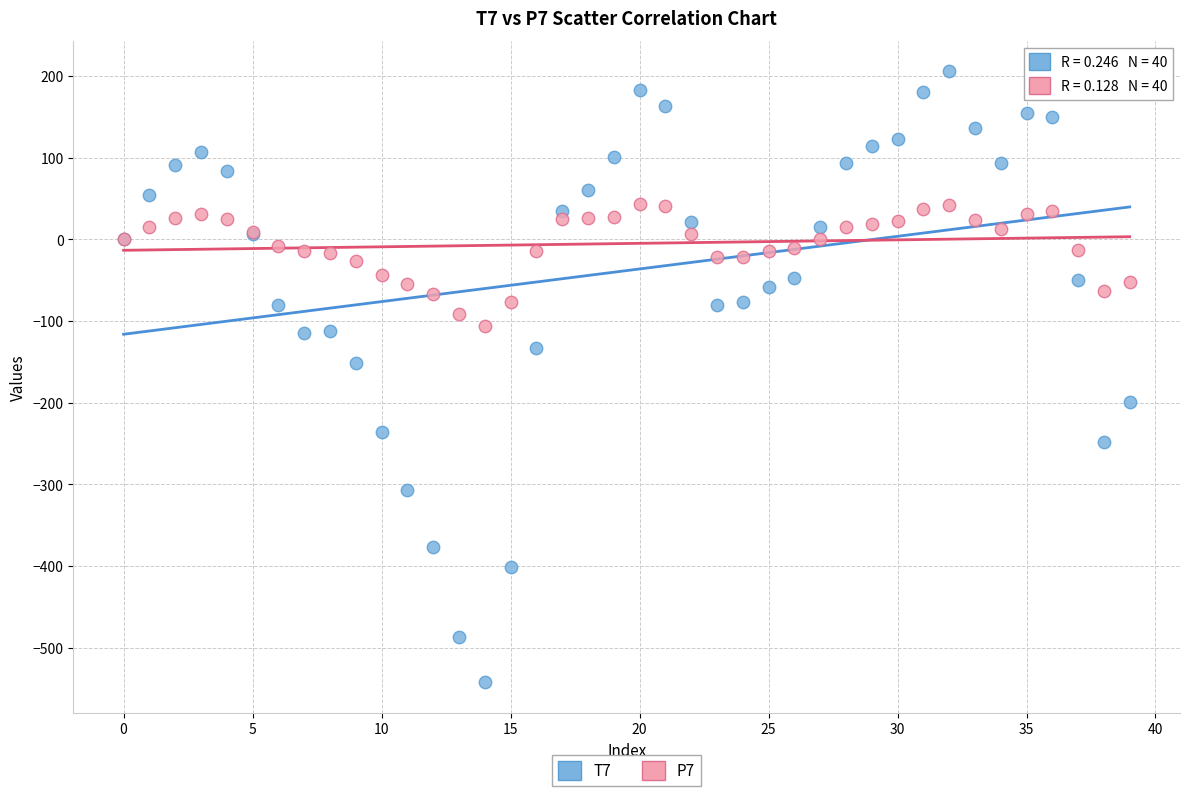

Across all series, what Y value is closest to -168?

-151.6